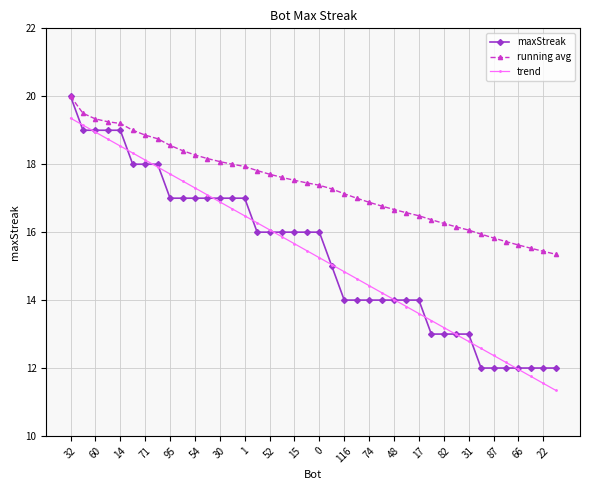

True or false: running avg and trend intersect in this chart.

False